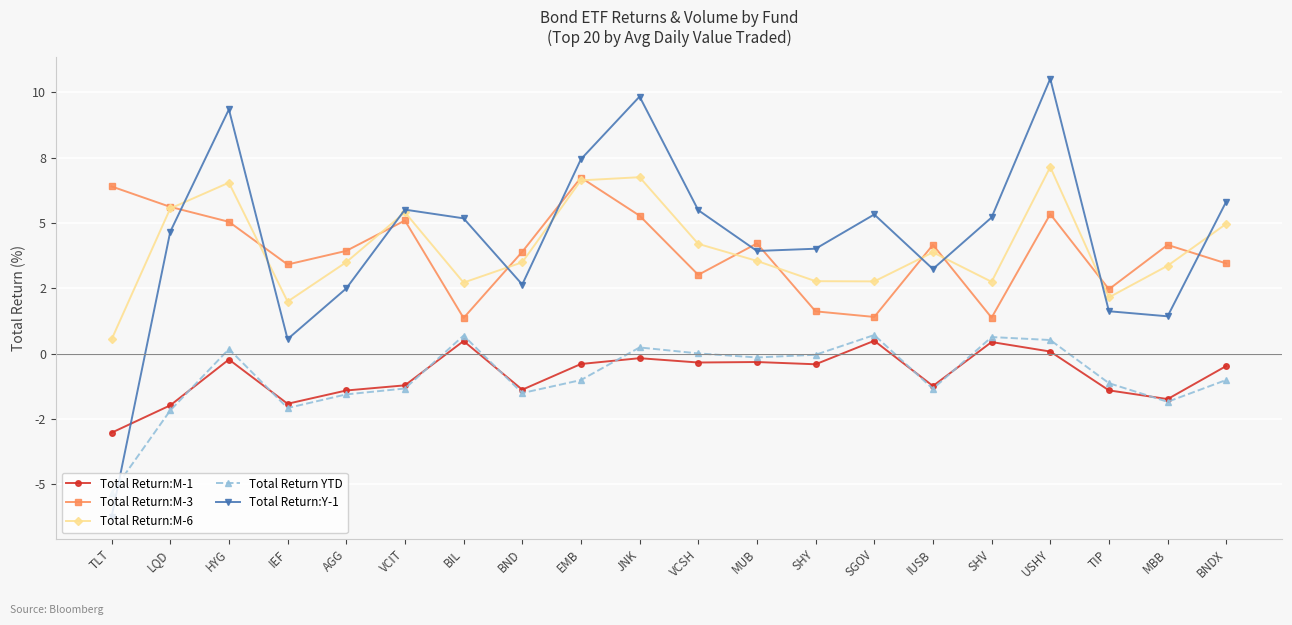

Does the chart display data point markers on the line(s)?

Yes